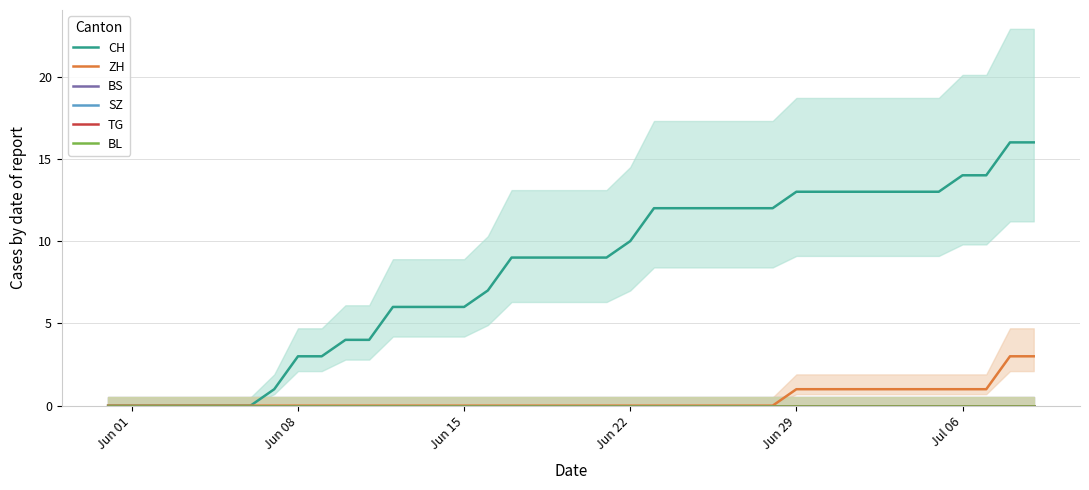

What is the greatest value displayed?

16